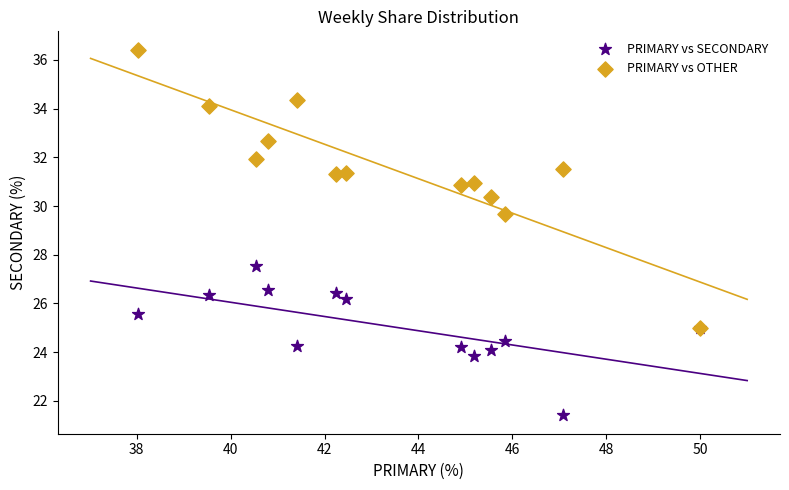

What are all the series names shown in the legend?

PRIMARY vs SECONDARY, PRIMARY vs OTHER